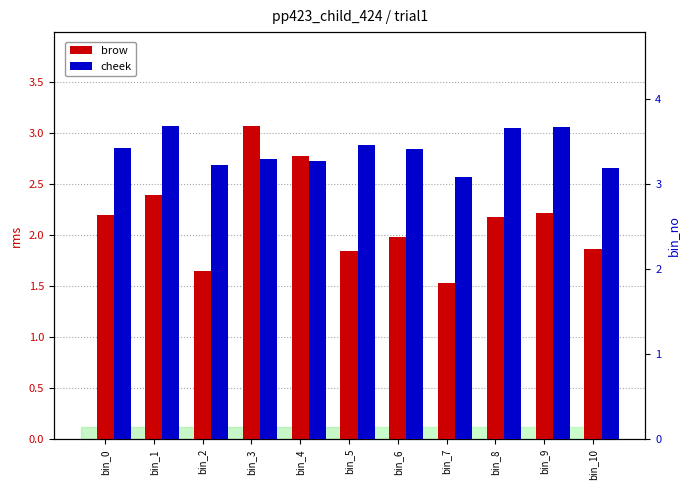

How many bars are there in total?

22